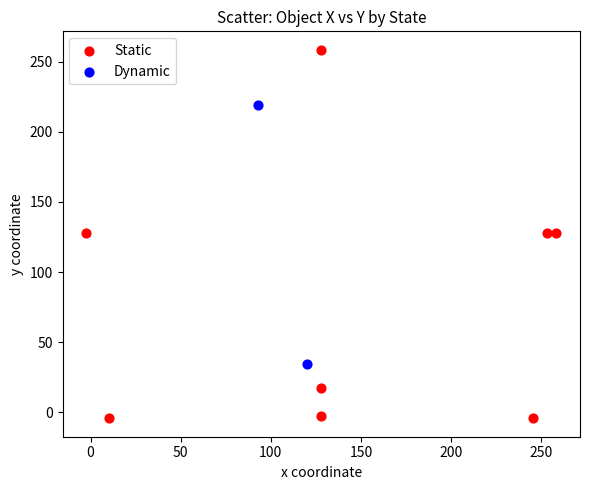

What are all the series names shown in the legend?

Static, Dynamic